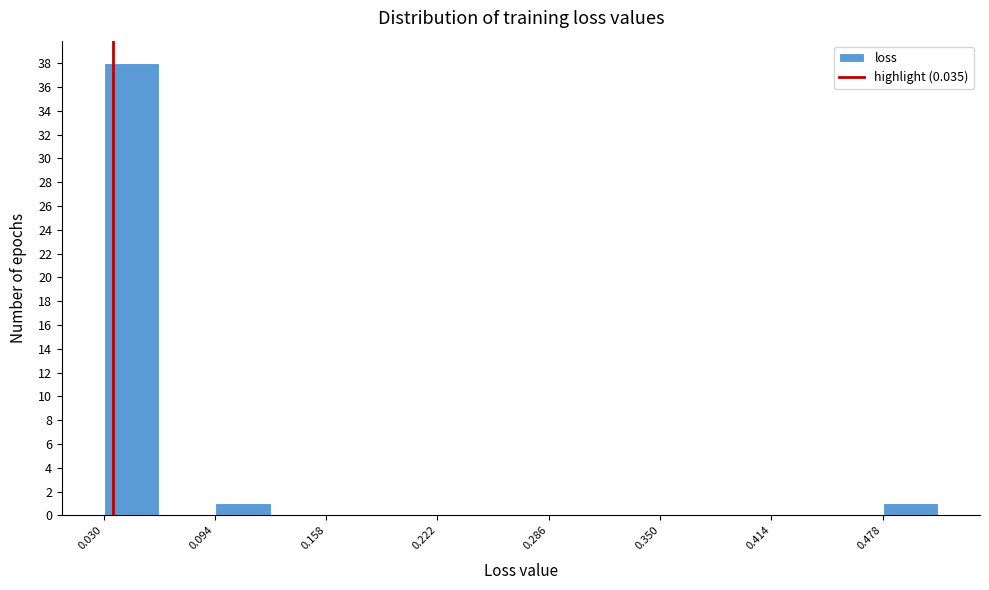

Around what value on the x-axis is the tallest bar? Give the approximate position of its centre, as read against the axis.

0.05